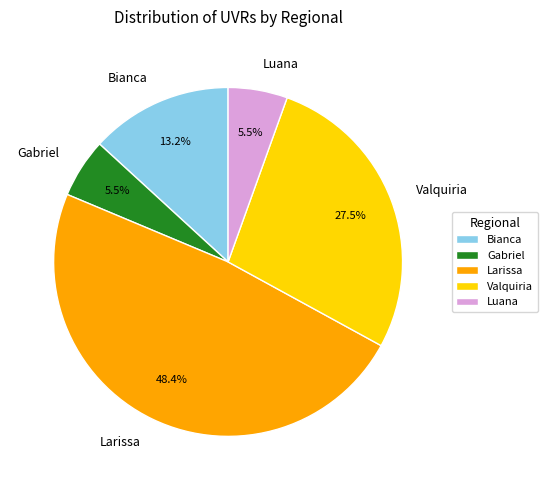

Which has a higher value, Luana or Larissa?

Larissa